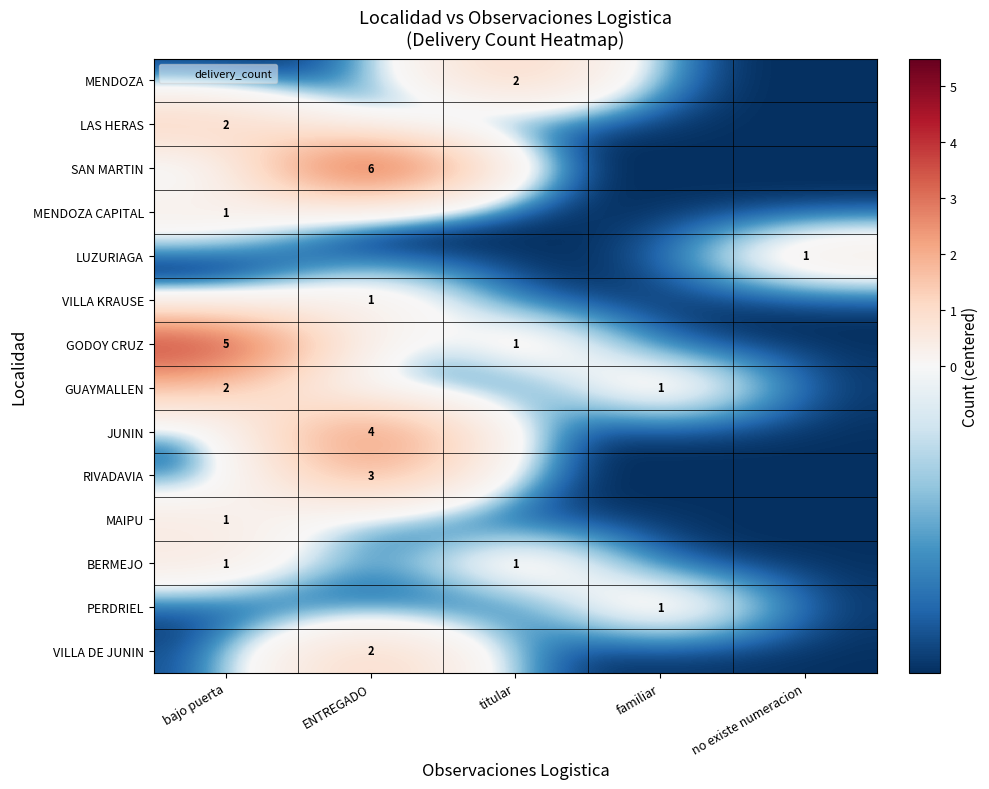

Which series changed the most between bajo puerta and ENTREGADO?

SAN MARTIN